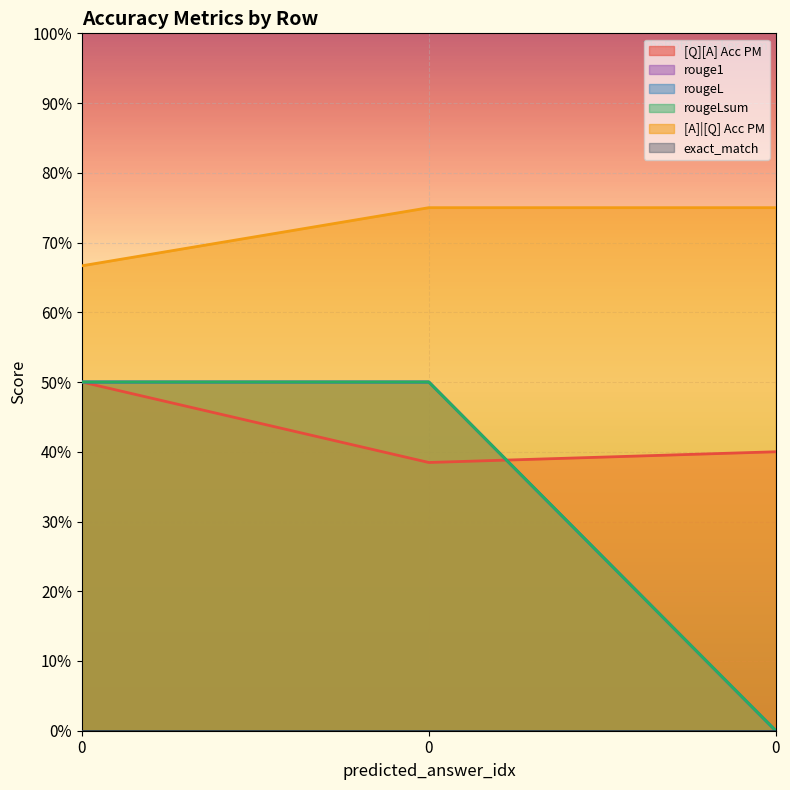

Rank the categories by [Q][A] Acc PM value from highest to lowest.

0, 0, 0